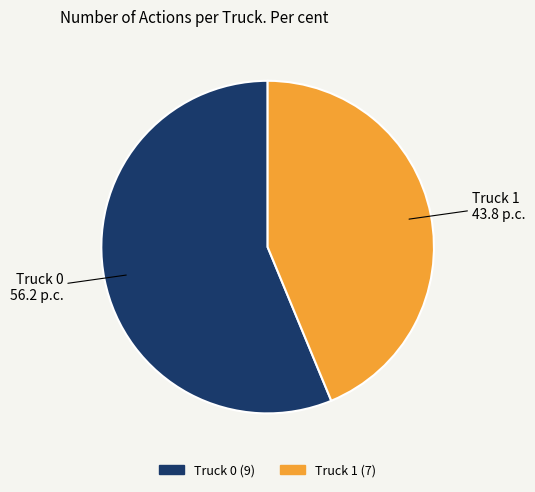

Count the number of slices in the pie.

2